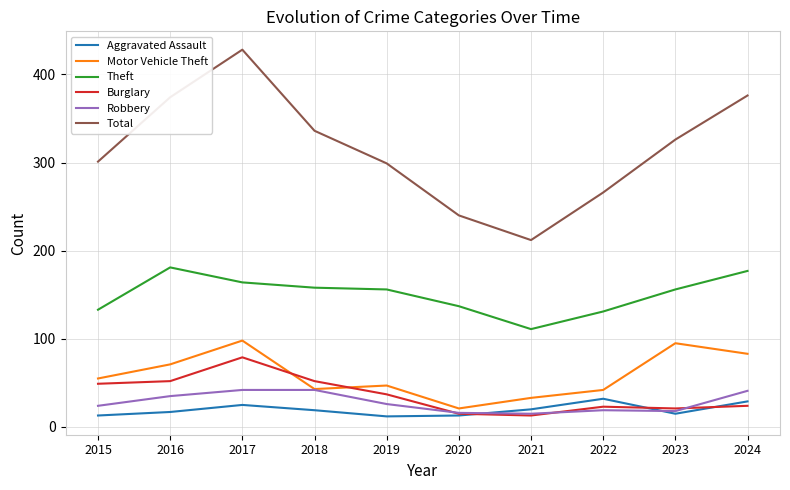

The value of Total at 2017 is 428. True or false?

True